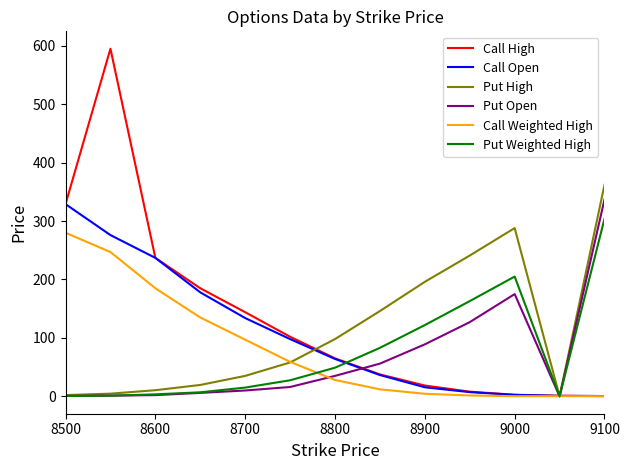

What is the lowest value of the Call Open series?

0.5